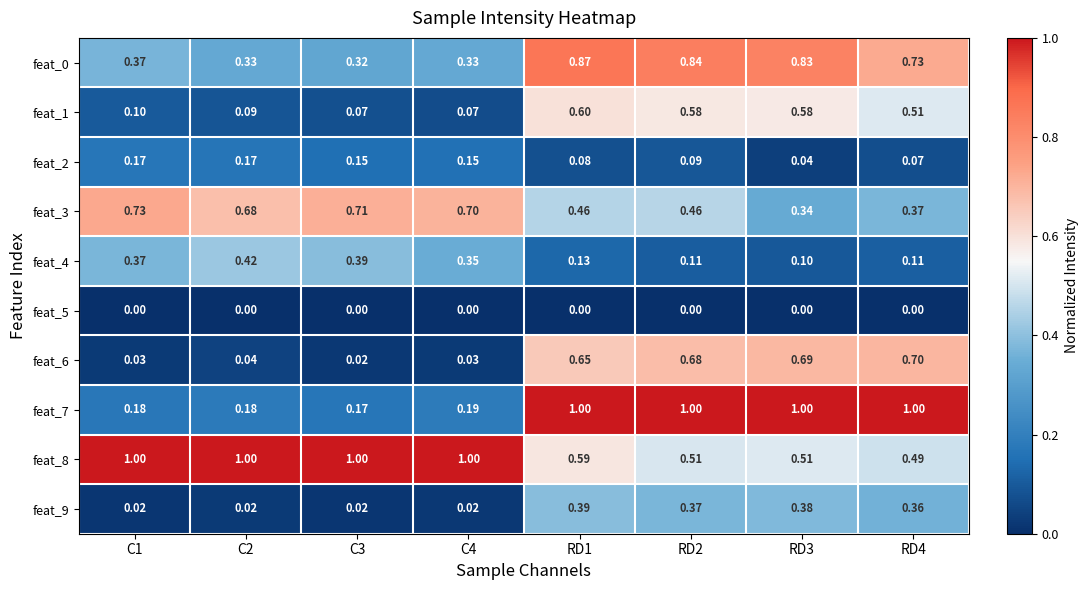

Is the value of feat_8 at C3 greater than the value of feat_9 at RD1?

Yes